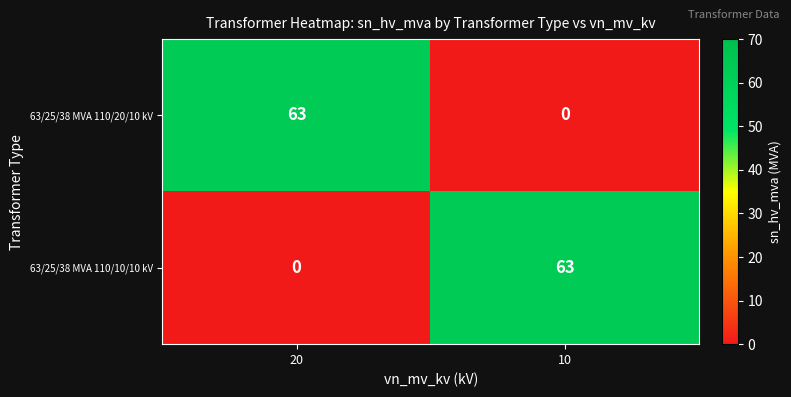

What is the spread (max minus min) of values at 20?

63